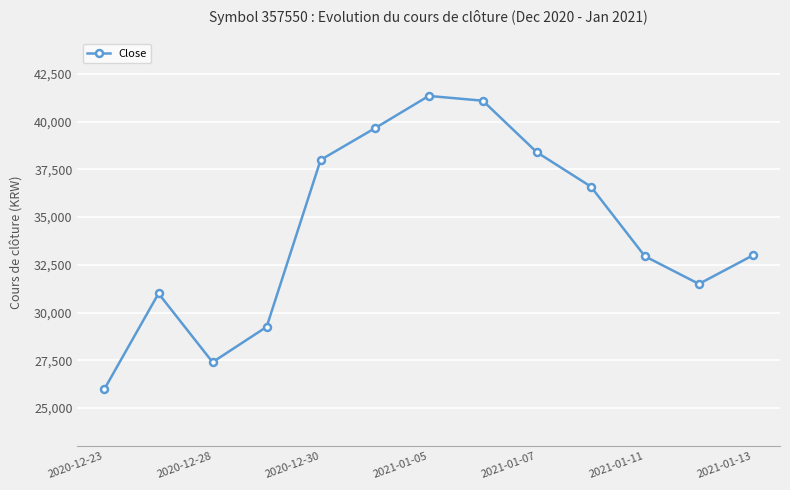

What is the value of the 11th point from the left?

32950